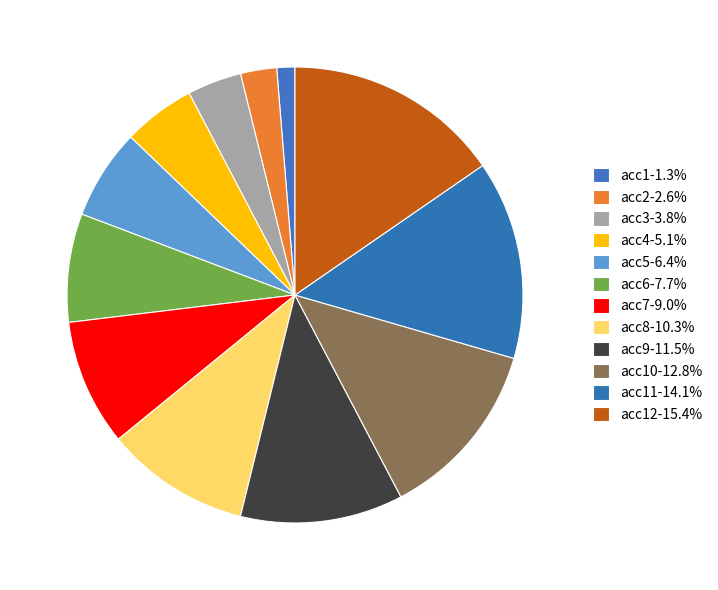

How many slices are in this pie chart?

12